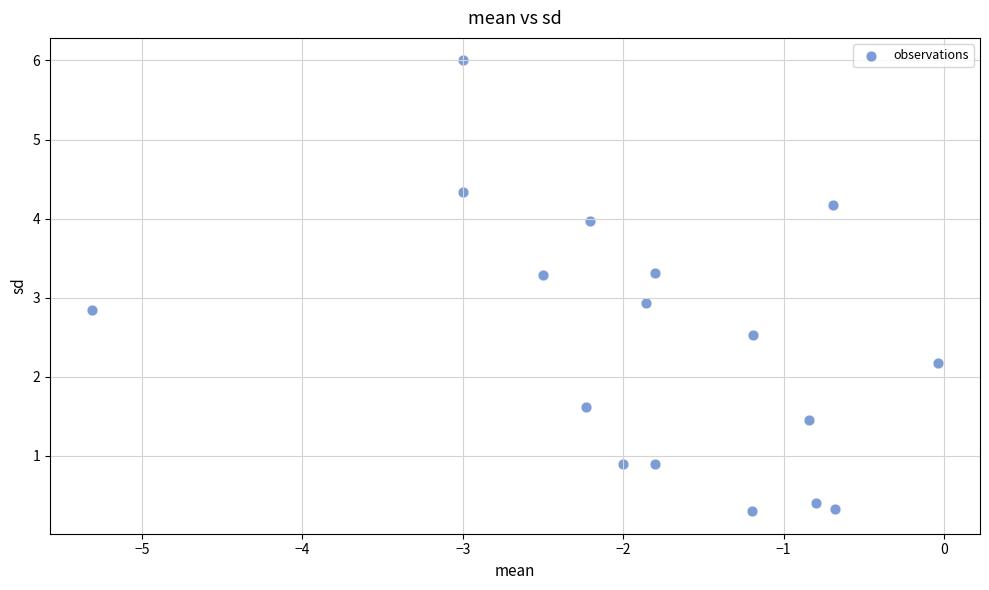

What Y value in the scatter plot is closest to 3?

2.9